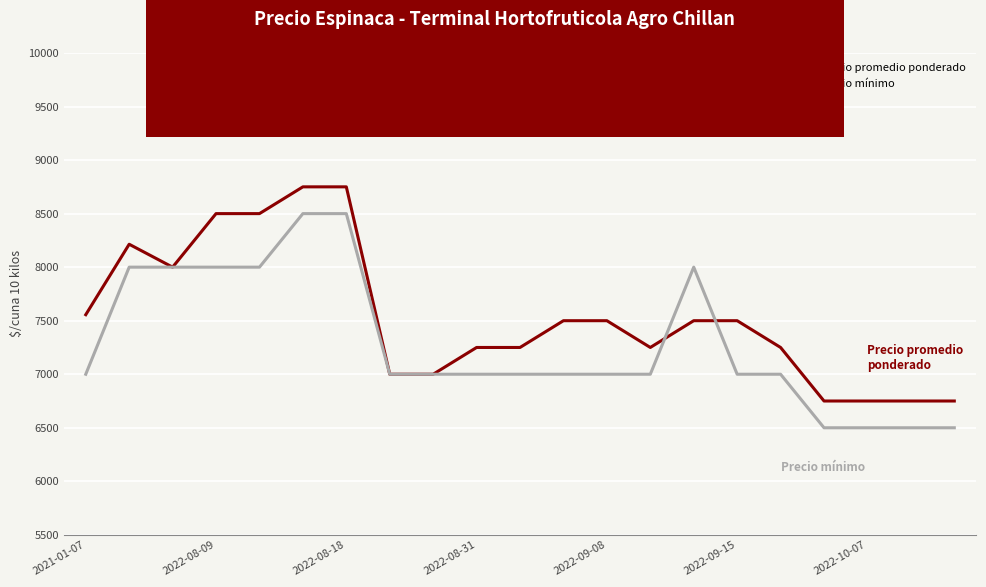

Rank the series by their maximum value, from highest to lowest.

Precio promedio ponderado, Precio mínimo